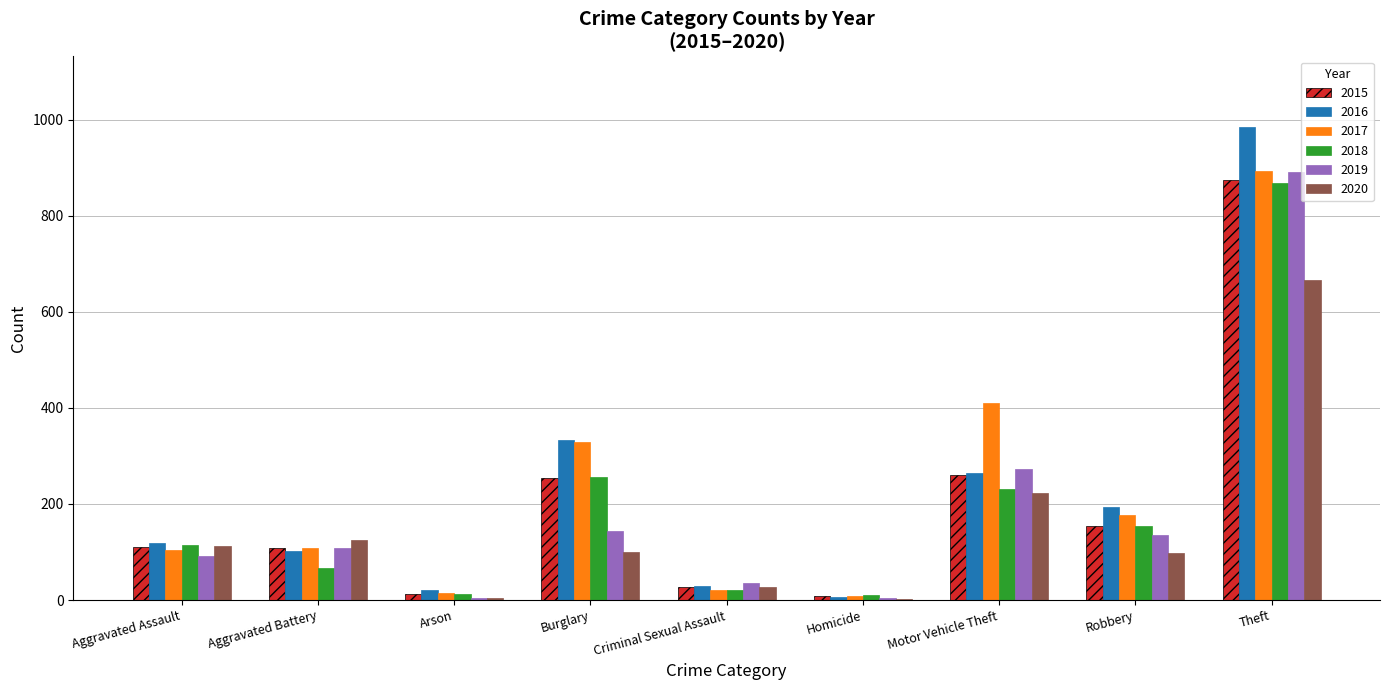

True or false: 2015 has a value of 28 at Criminal Sexual Assault.

True